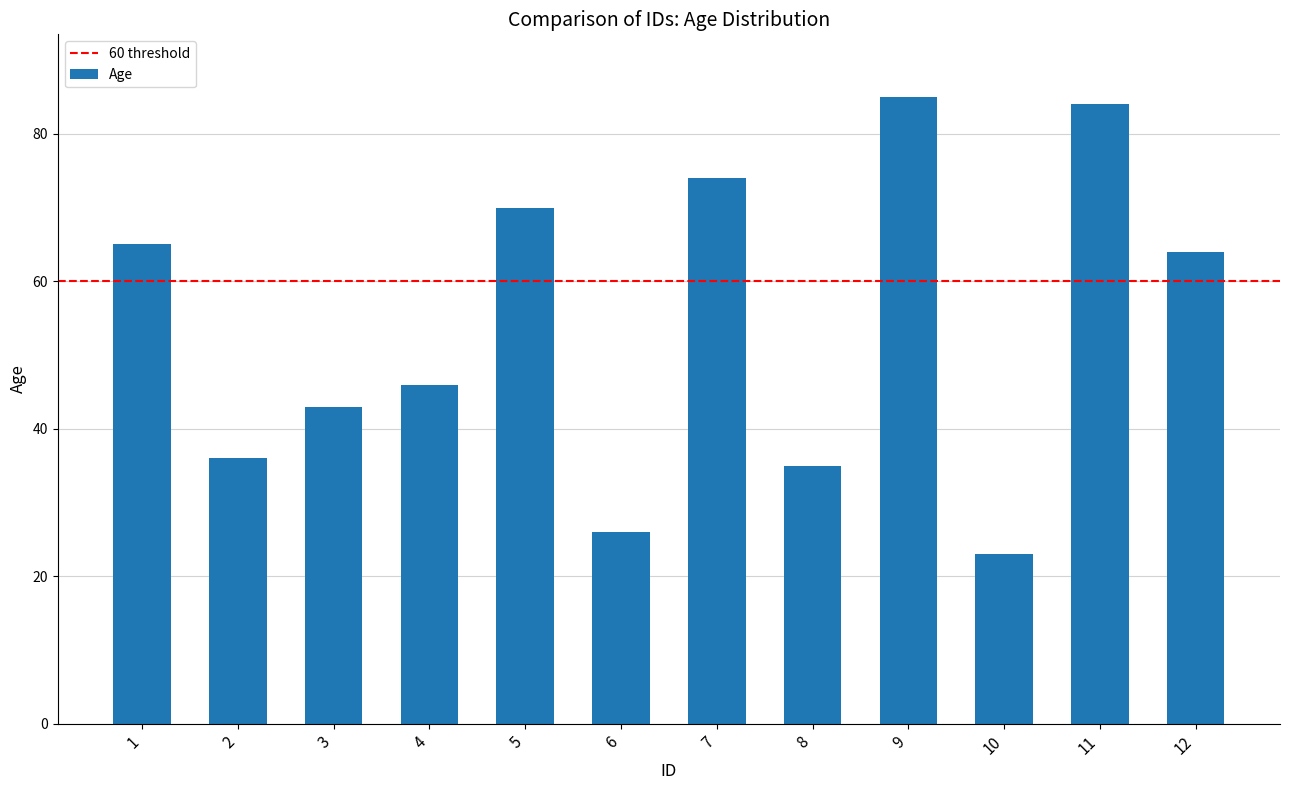

What is the smallest value displayed?

23